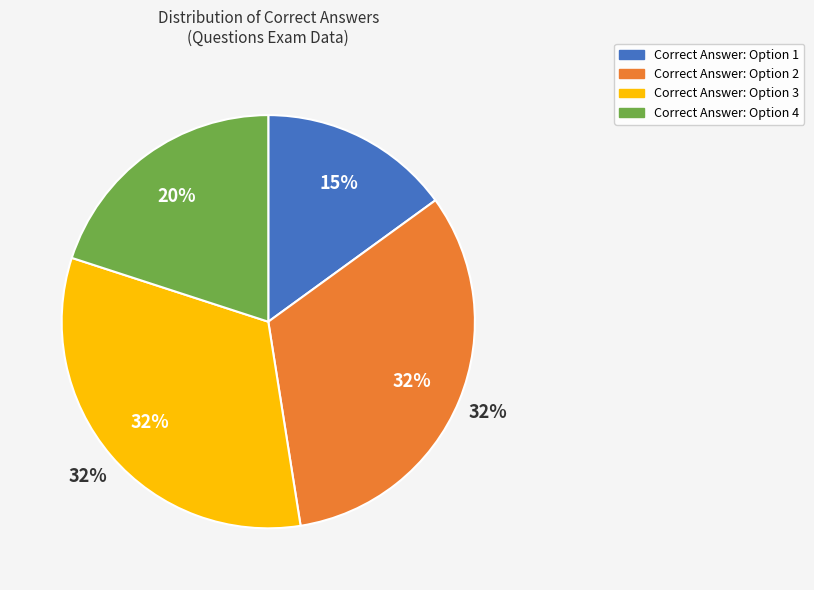

To the nearest percent, what is the average slice percentage?

25%